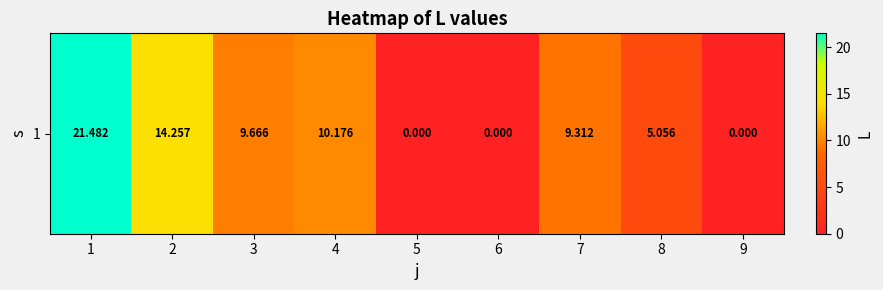

Reading left to right, transcribe all the data shown in this chart.

1=21.5	2=14.3	3=9.7	4=10.2	5=0.0	6=0.0	7=9.3	8=5.1	9=0.0